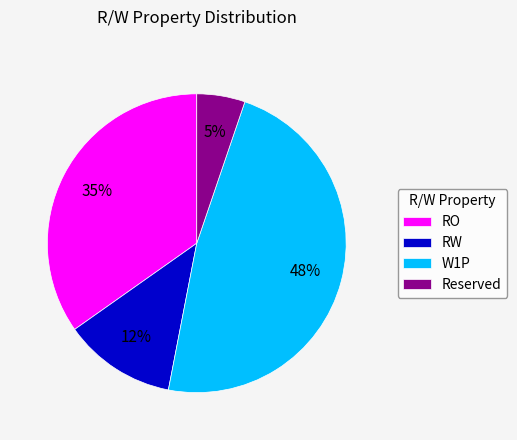

What percentage is the W1P slice, to the nearest percent?

48%